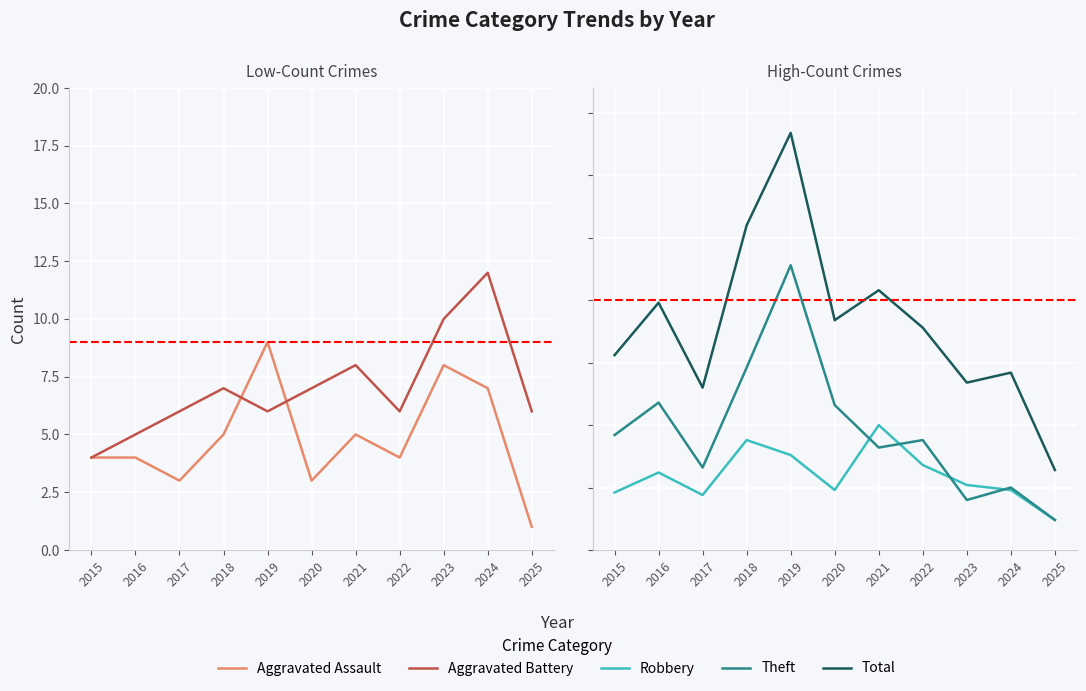

Rank the series at 2023 from highest to lowest value.

Total, Robbery, Theft, Aggravated Battery, Aggravated Assault